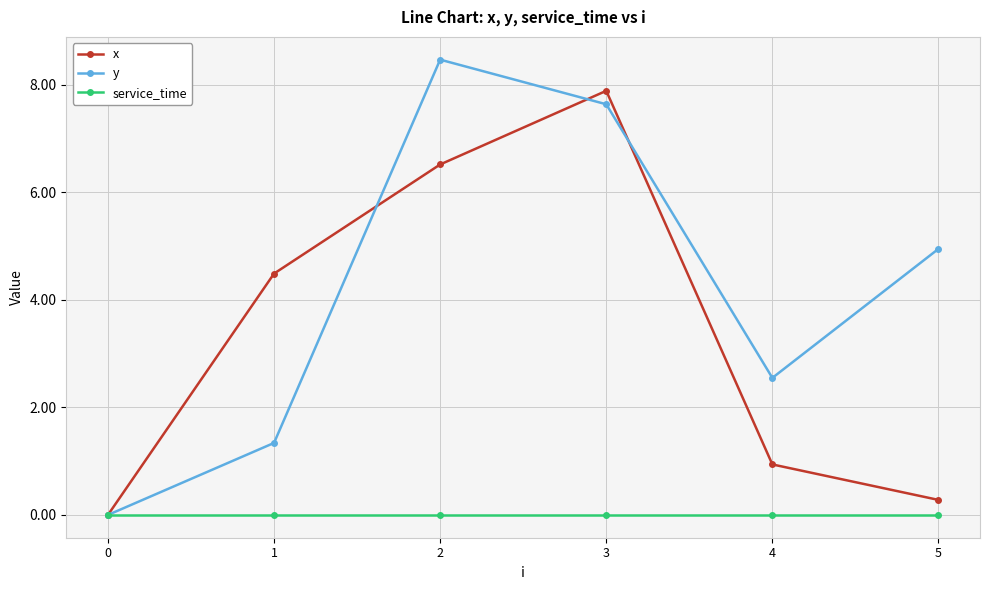

How many categories are shown in the chart?

6